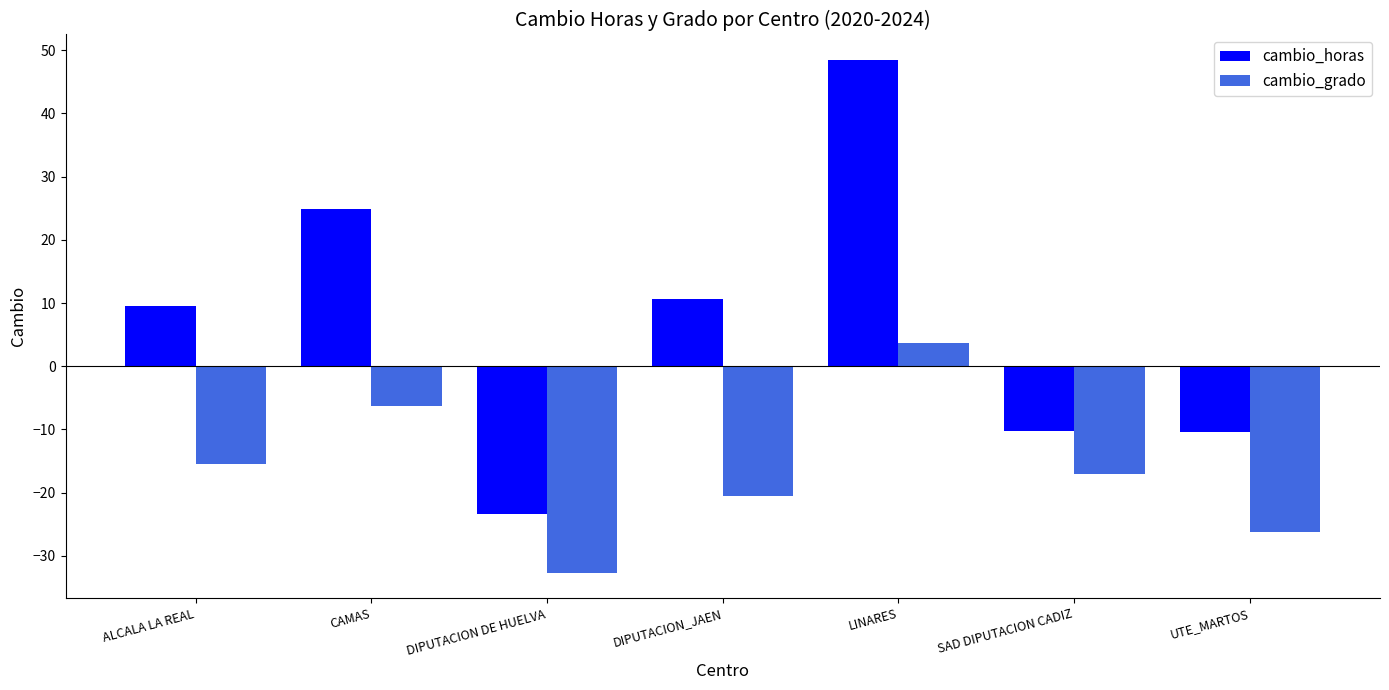

How many categories are shown in the chart?

7